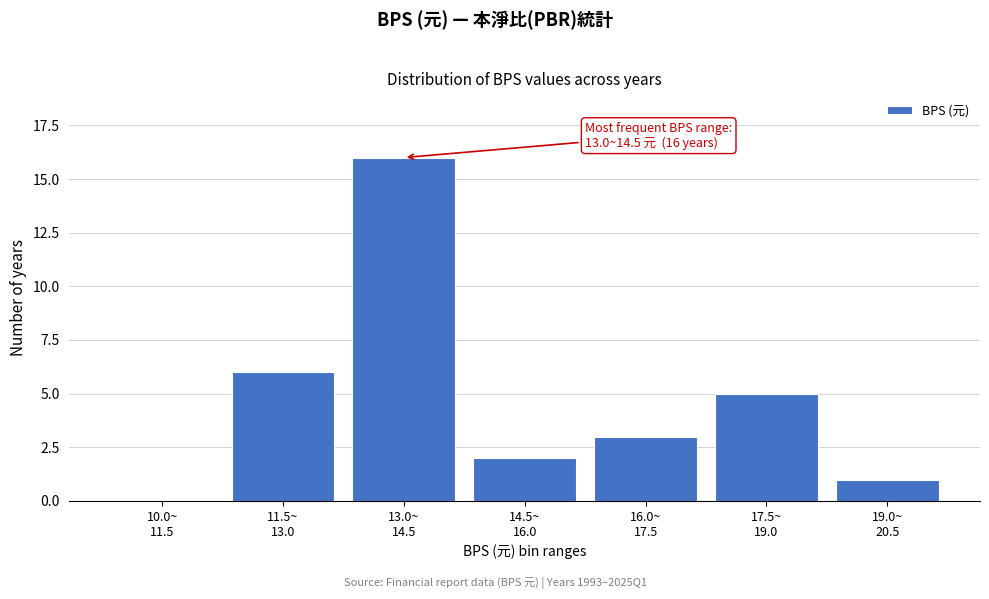

What is the maximum value shown in the chart?

16